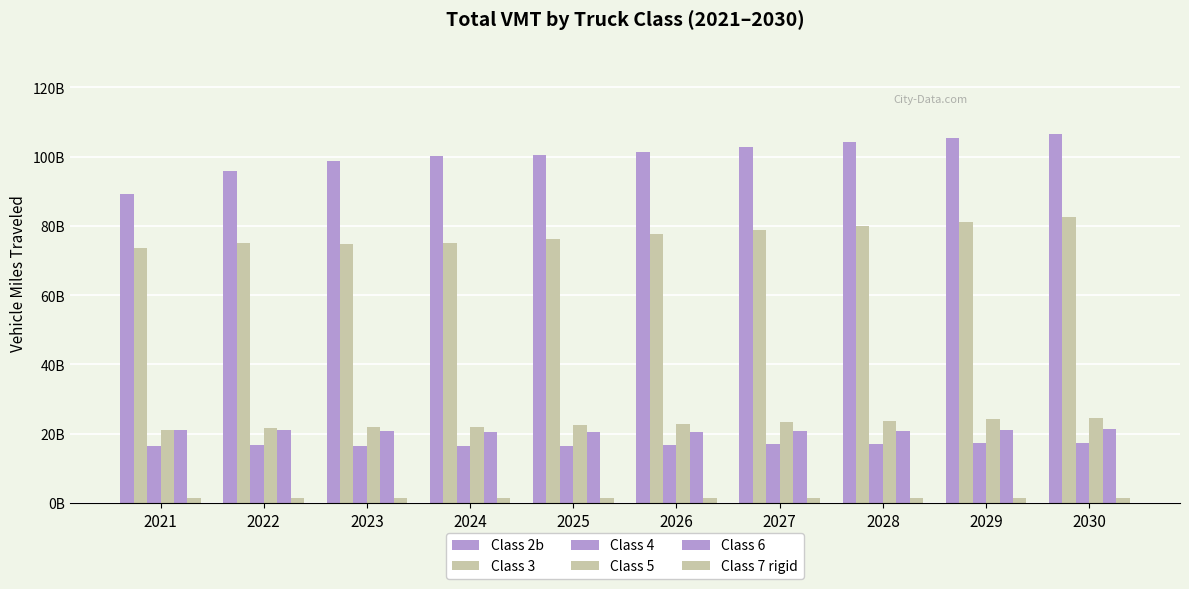

Which series has the largest total across all categories?

Class 2b